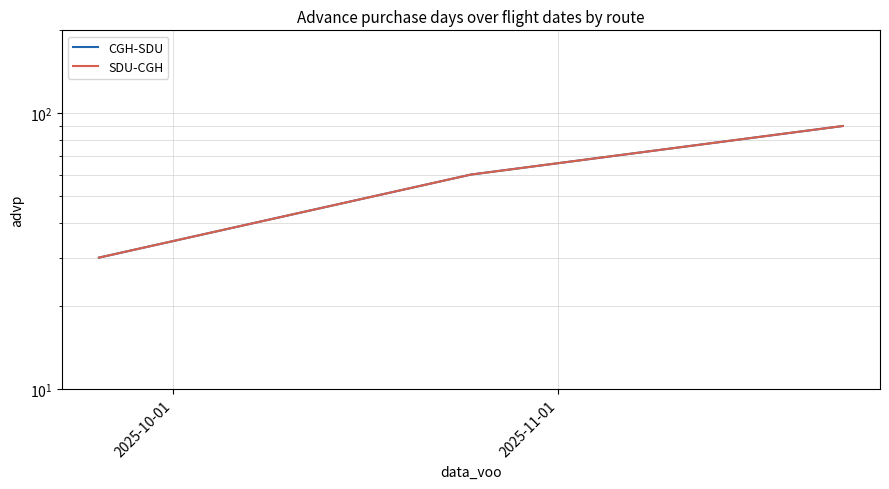

Is the value of SDU-CGH at 2 greater than the value of CGH-SDU at 2?

No